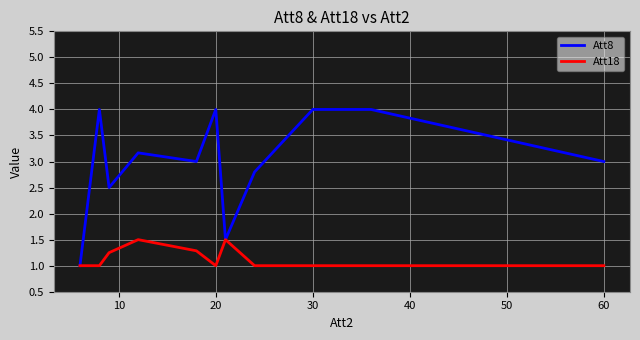

Which series has the widest spread of values?

Att8